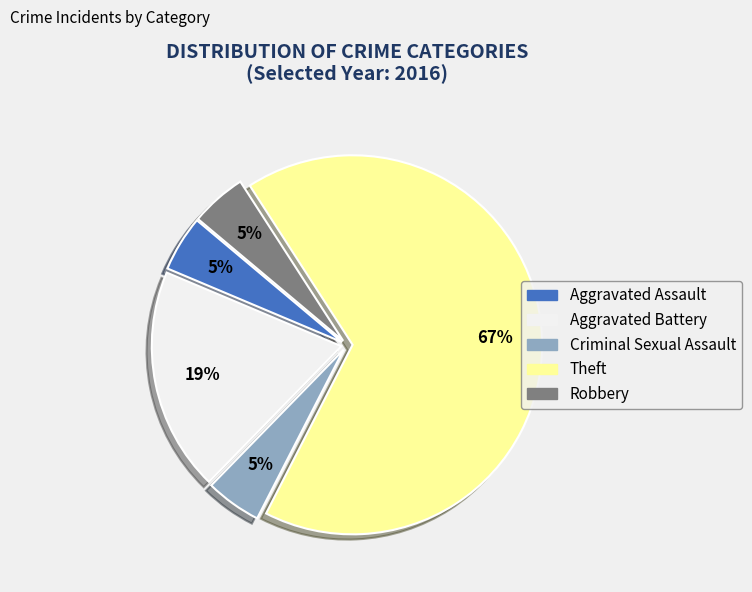

Count the number of slices in the pie.

5